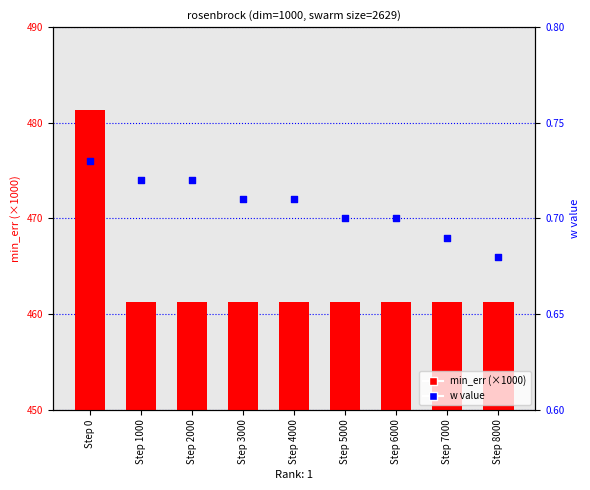

At which category is the sum across all series the highest?

Step 0